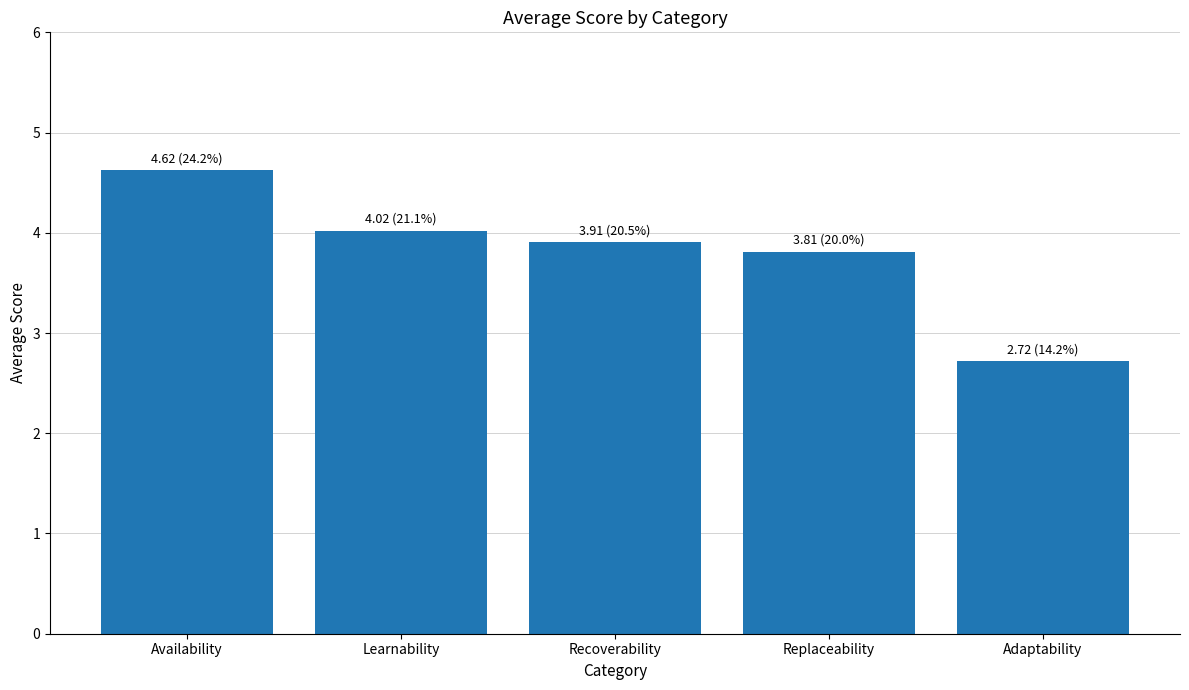

Reading right to left, what are all the values shown in this chart?

2.7	3.8	3.9	4.0	4.6